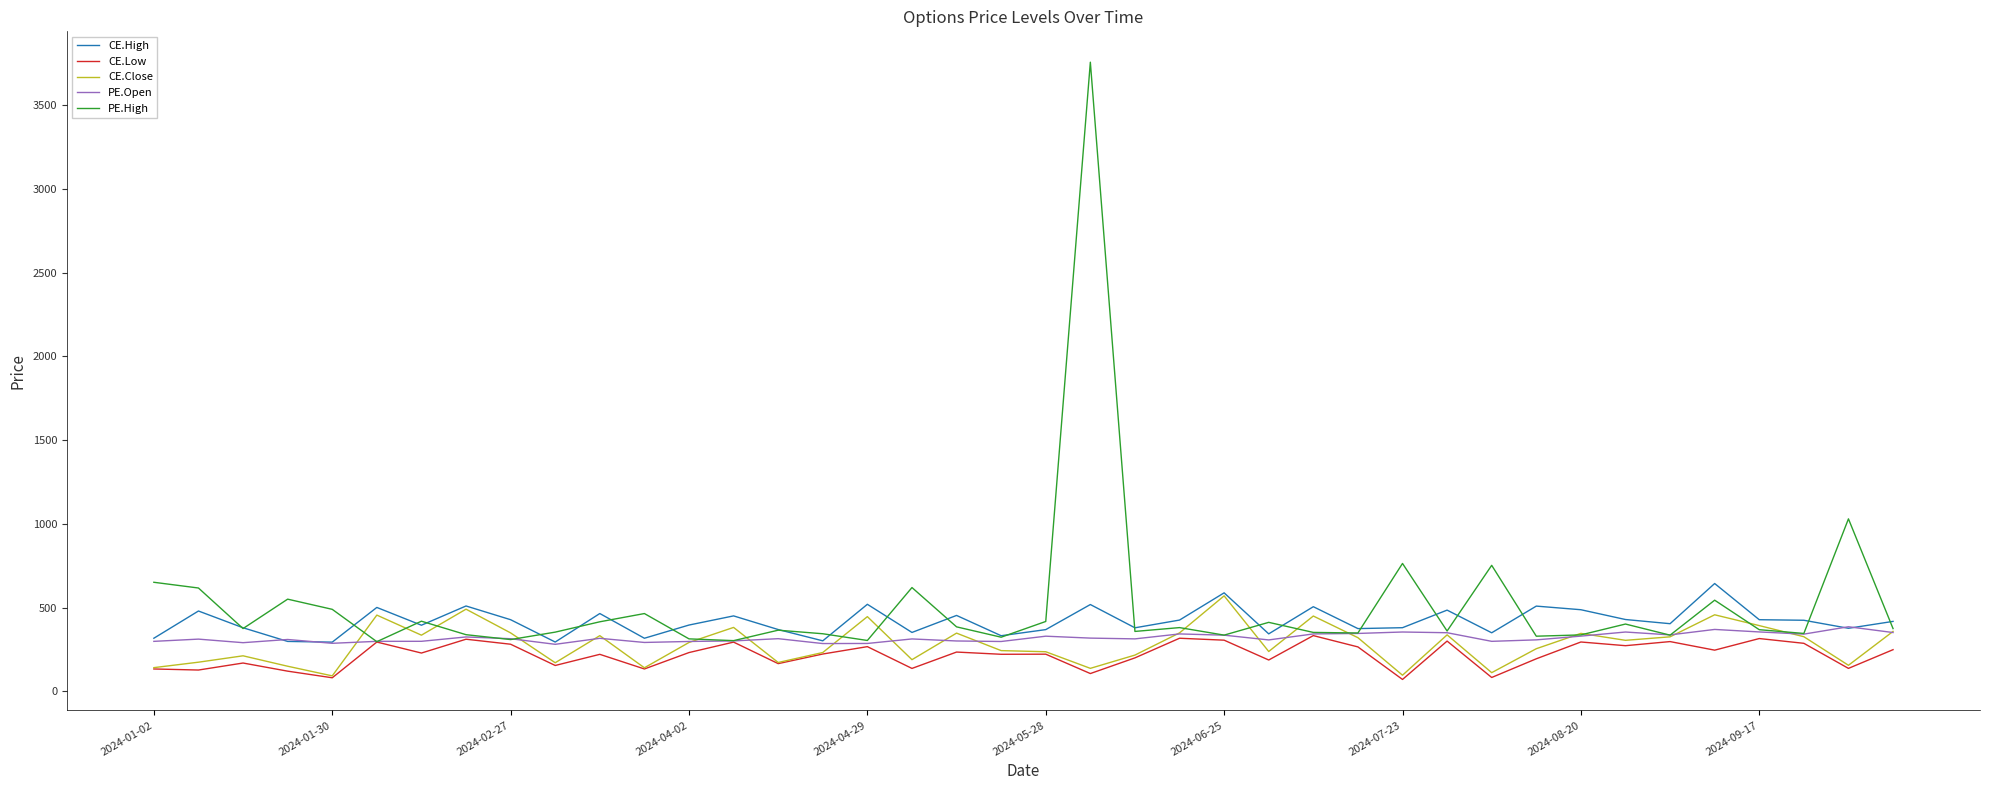

Count the number of categories in the chart.

40